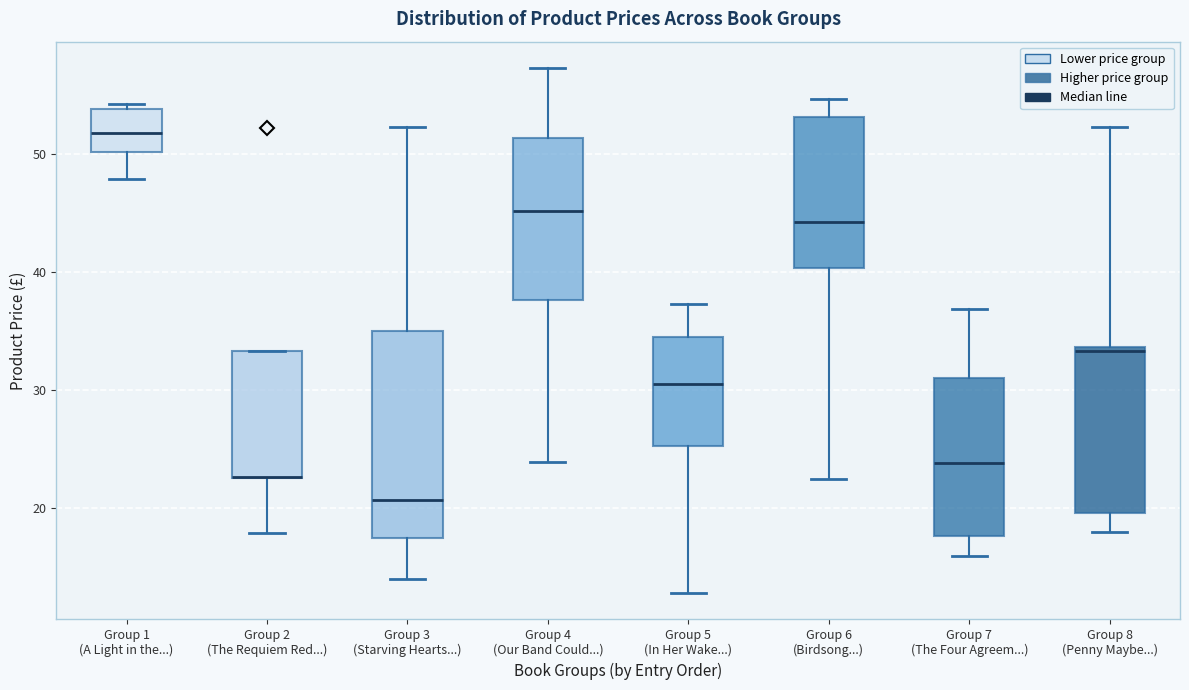

Comparing the boxes themselves (not the whiskers), which one is the tallest?

Group 3 (Starving Hearts...)